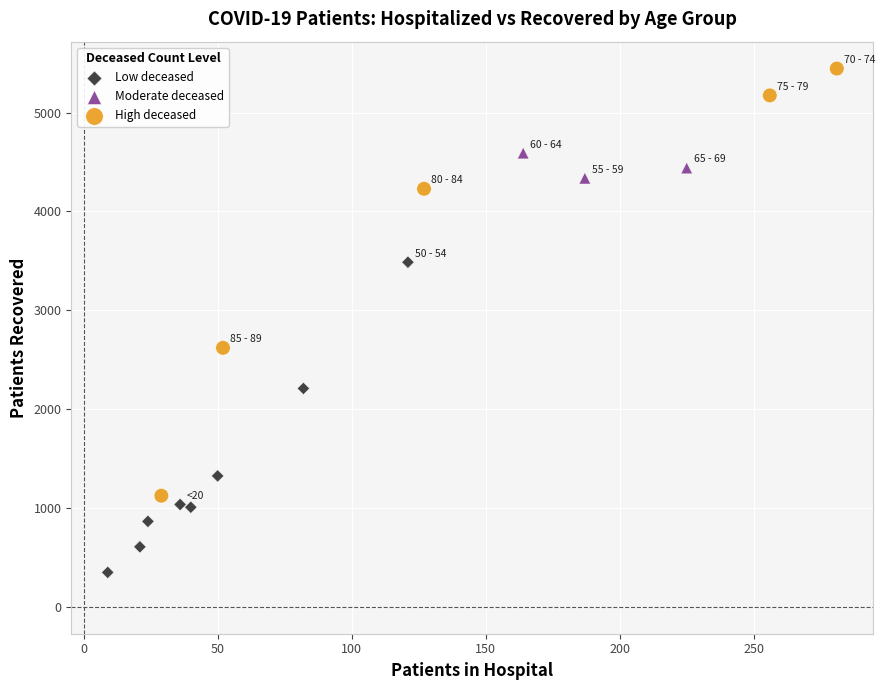

Which series contains the highest Y value?

High deceased